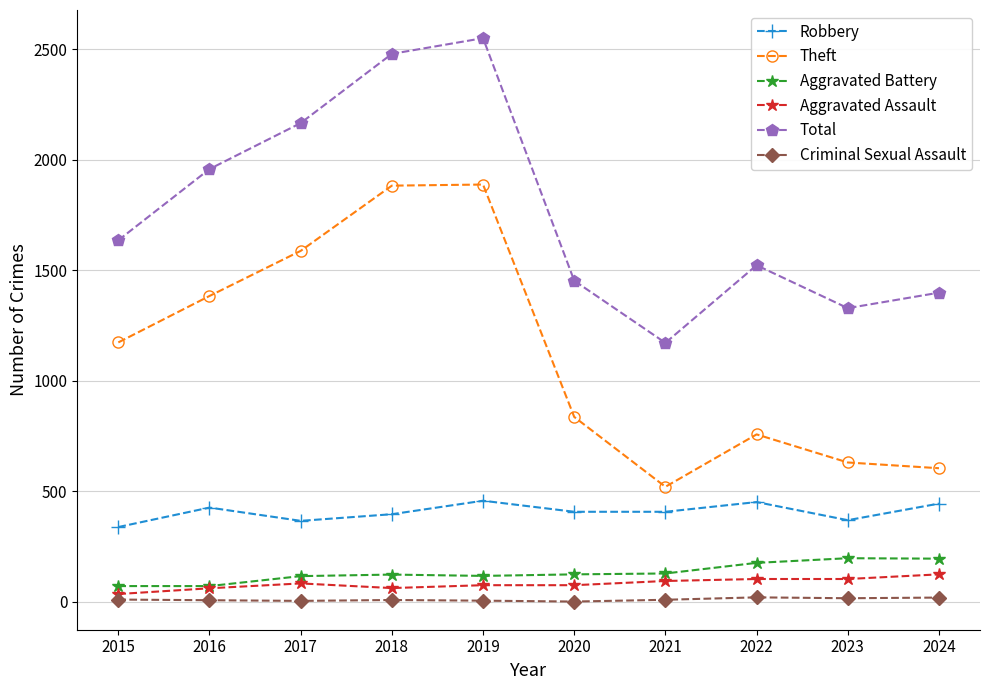

How many interior local valleys does the Total series have?

2